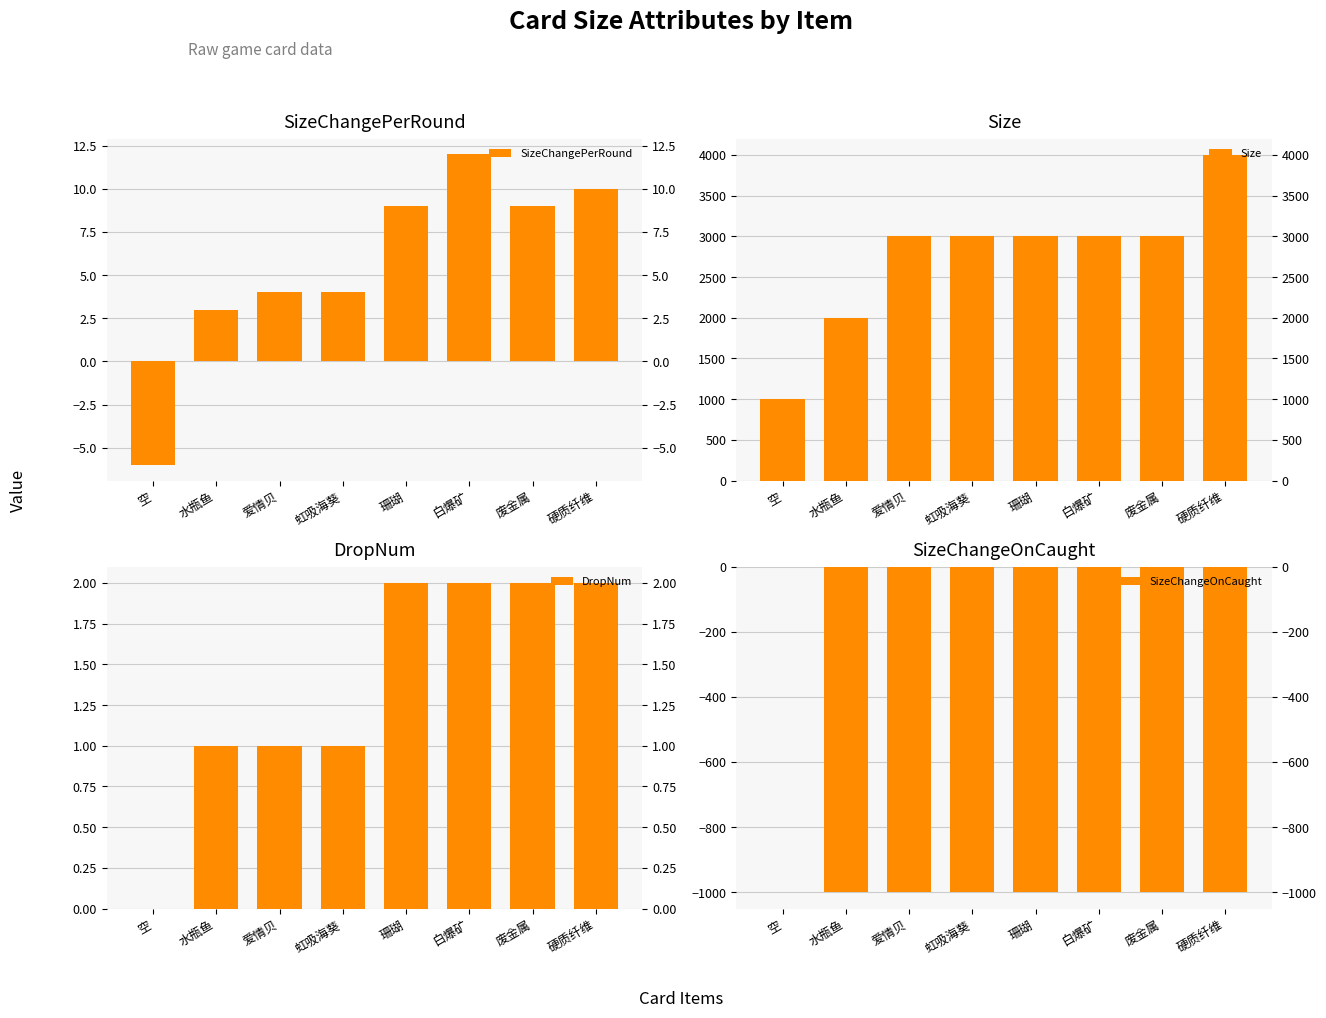

What is the spread (max minus min) of values at 珊瑚?

4000